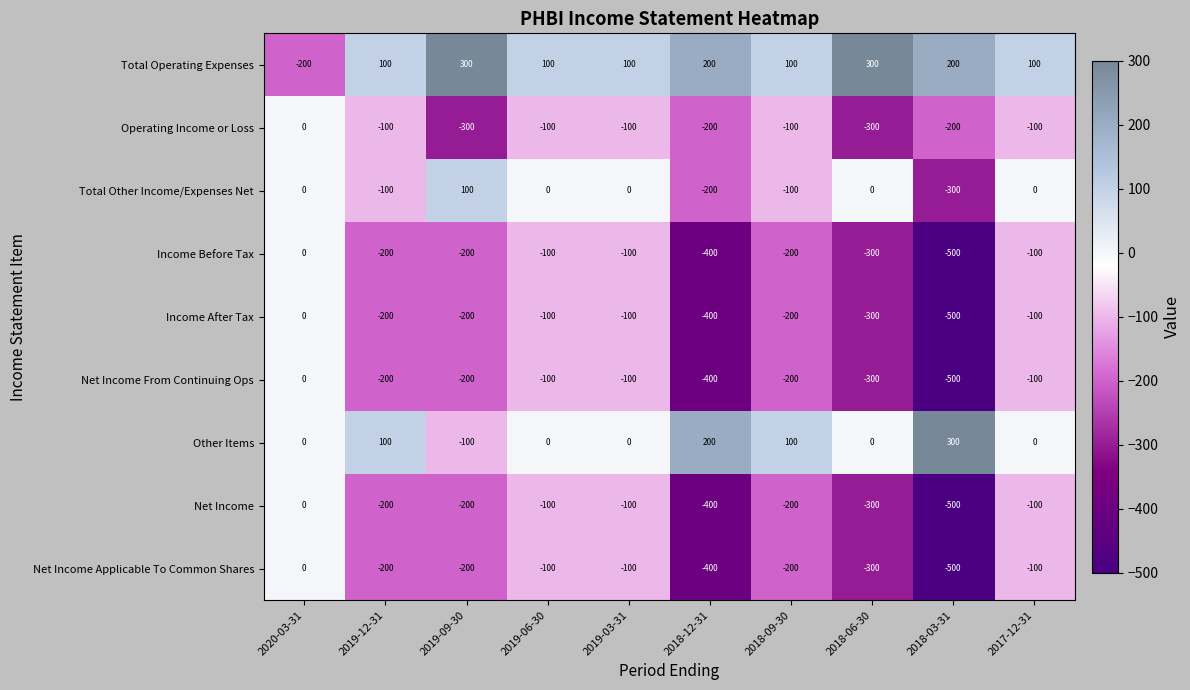

What is the maximum value shown in the chart?

300